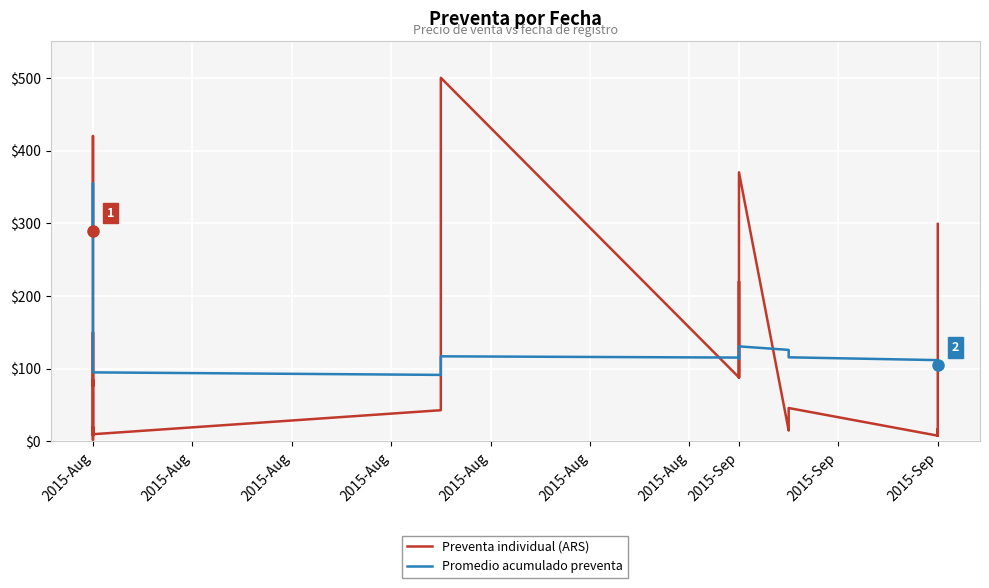

Rank the series by their average value, from highest to lowest.

Promedio acumulado preventa, Preventa individual (ARS)